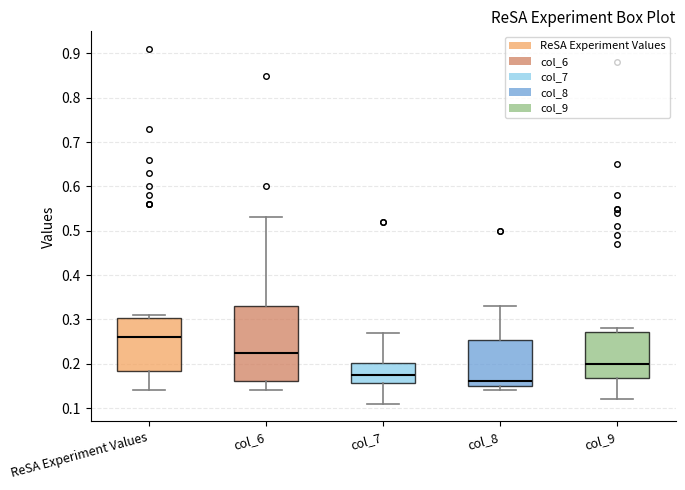

Reading left to right, read every box against the y-axis: the position of its median line, the range the box covers, and the ends of its whiskers. The values are not printed on the chart, so give them approximately, as read against the axis.

ReSA Experiment Values: median 0.26, box 0.18 to 0.30, whiskers 0.14 to 0.31
col_6: median 0.23, box 0.16 to 0.33, whiskers 0.14 to 0.53
col_7: median 0.18, box 0.16 to 0.20, whiskers 0.11 to 0.27
col_8: median 0.16, box 0.15 to 0.25, whiskers 0.14 to 0.33
col_9: median 0.20, box 0.17 to 0.27, whiskers 0.12 to 0.28